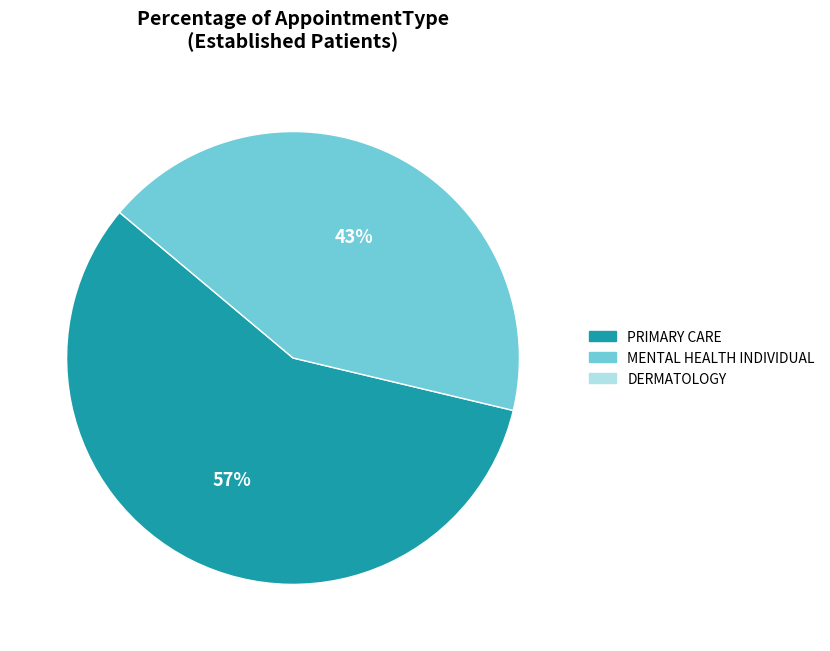

Is there a majority slice in this chart?

Yes